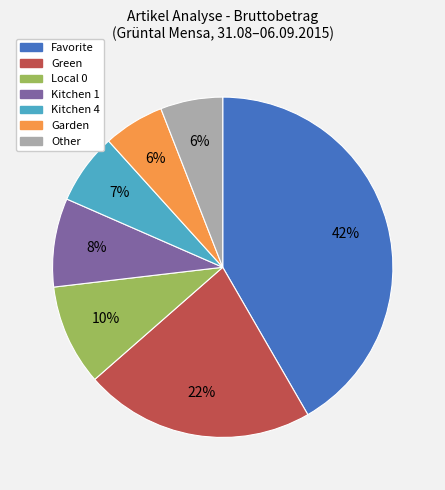

Is there a majority slice in this chart?

No